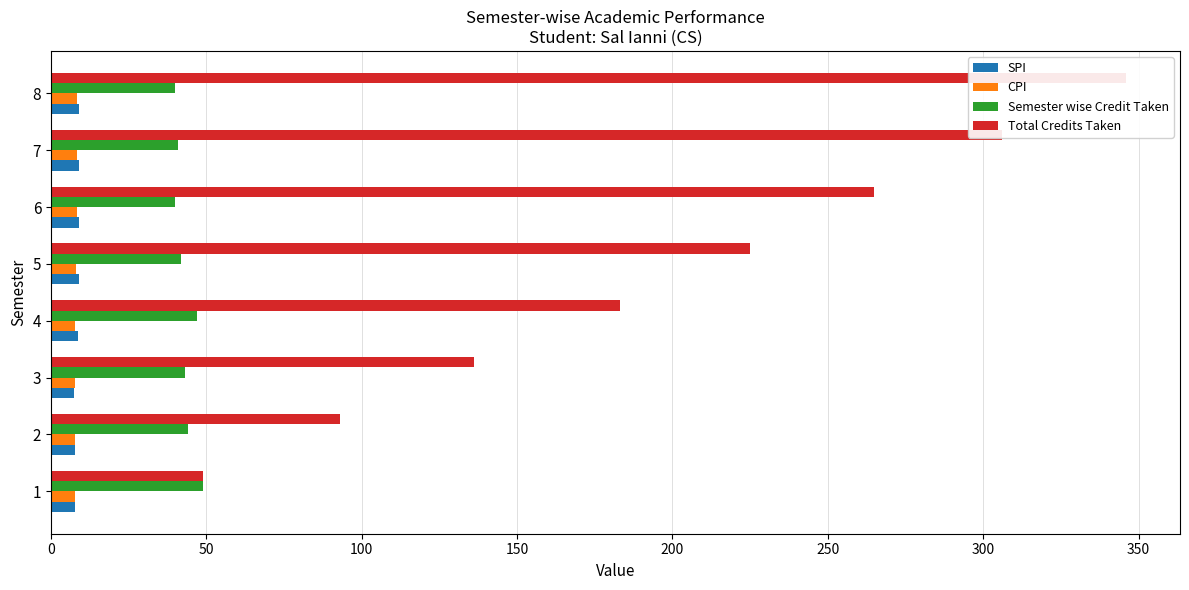

Reading right to left, transcribe all the data shown in this chart.

SPI: 9.1	9.1	9.1	9.2	8.6	7.5	7.8	7.7
CPI: 8.5	8.4	8.3	8.2	7.9	7.7	7.8	7.7
Semester wise Credit Taken: 40.0	41.0	40.0	42.0	47.0	43.0	44.0	49.0
Total Credits Taken: 346.0	306.0	265.0	225.0	183.0	136.0	93.0	49.0